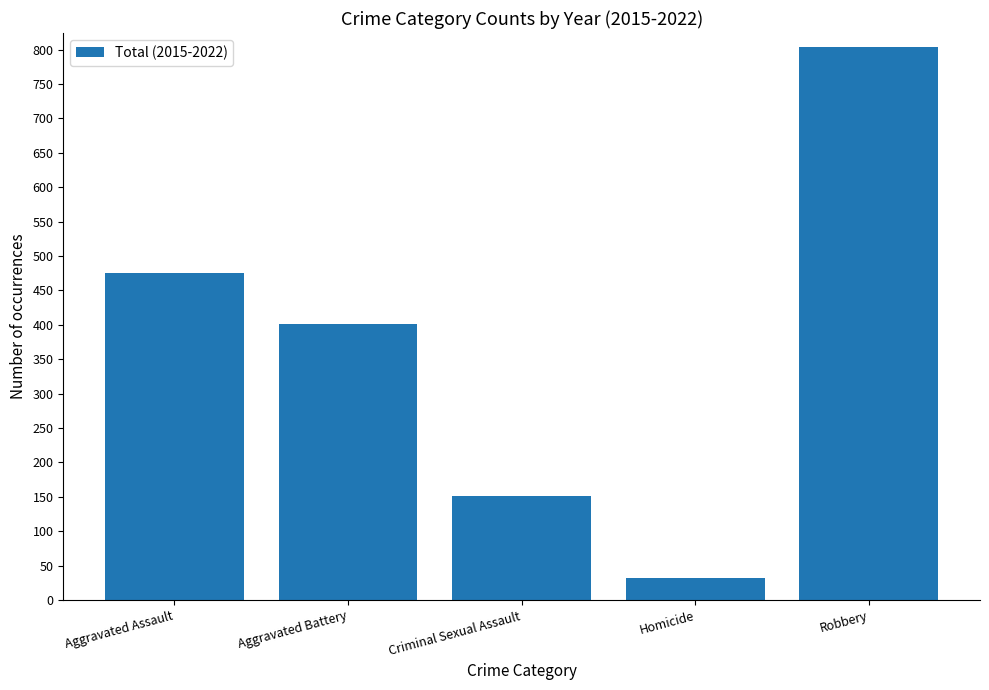

What is the sum of the values at Aggravated Battery and Aggravated Assault?

876